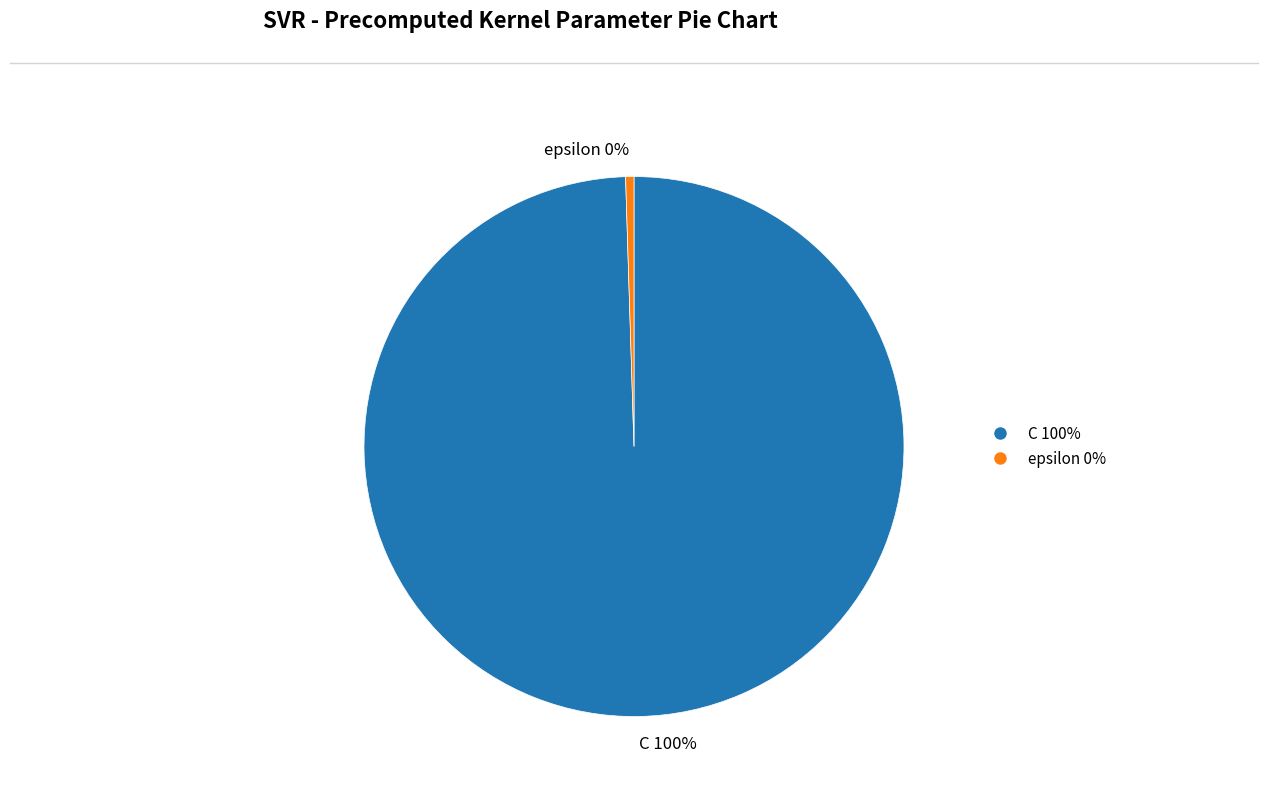

Between C 100% and epsilon 0%, which is larger?

C 100%